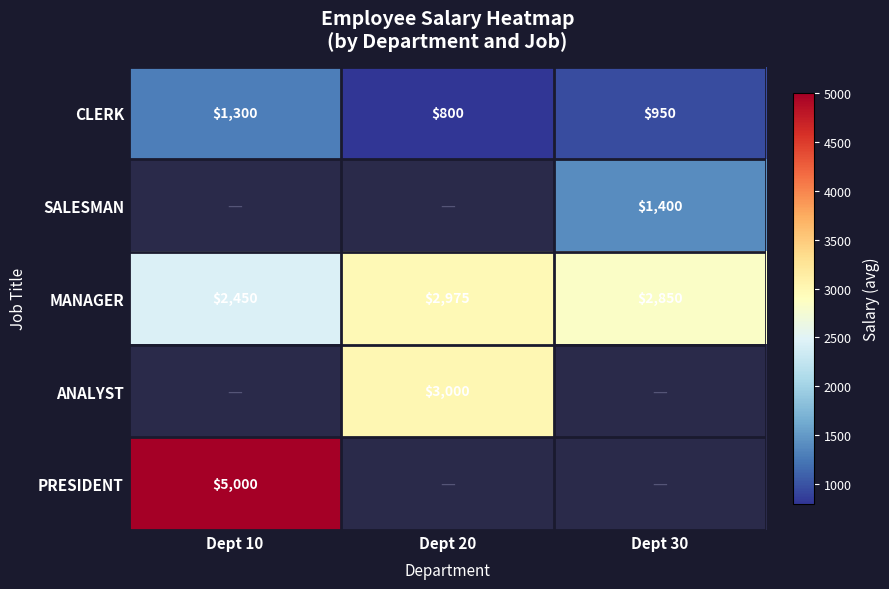

Is the value of ANALYST at Dept 20 greater than the value of MANAGER at Dept 10?

Yes